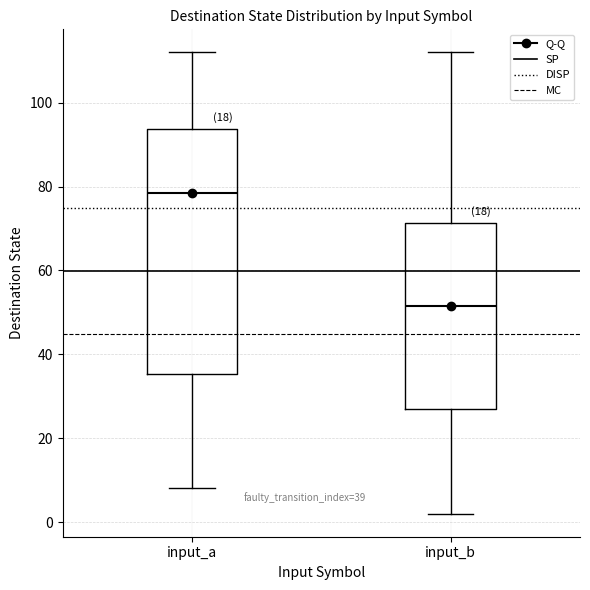

Comparing the boxes themselves (not the whiskers), which one is the tallest?

input_a